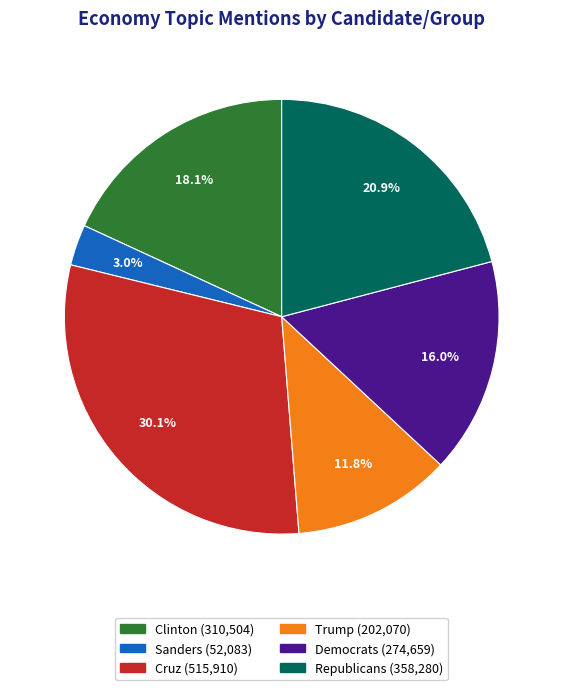

Rank the categories by value from highest to lowest.

Cruz, Republicans, Clinton, Democrats, Trump, Sanders